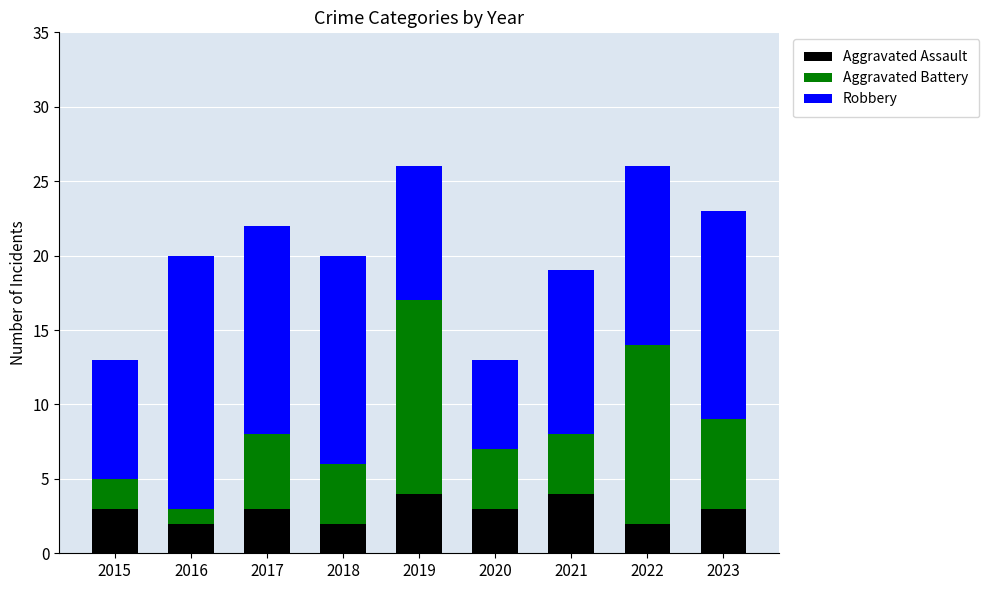

What is the highest value of the Aggravated Assault series?

4